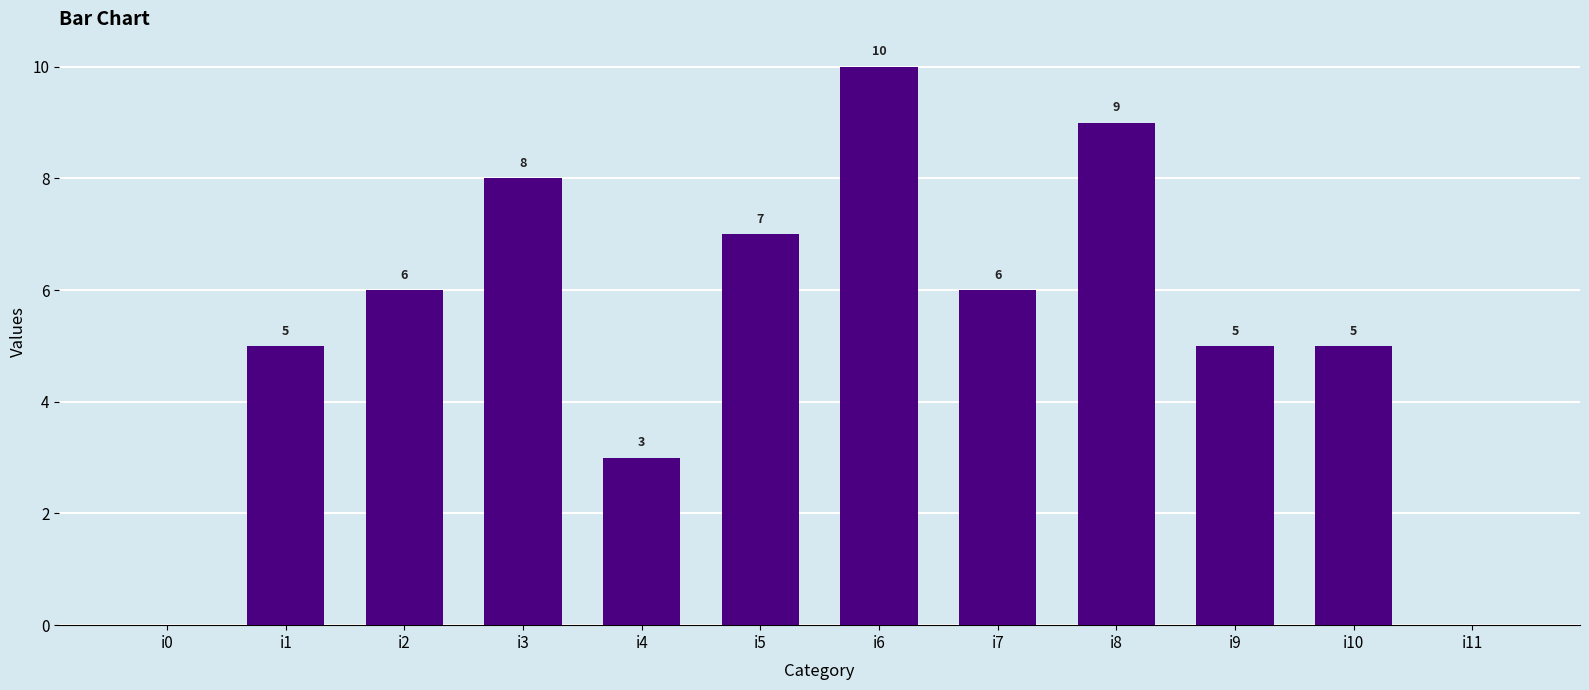

Read the value at i9.

5